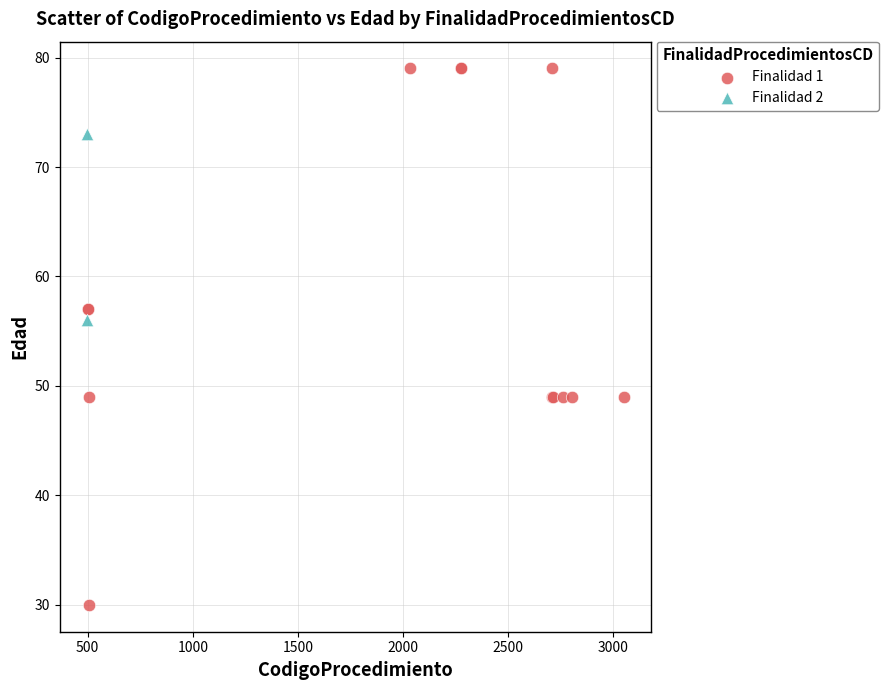

What are all the series names shown in the legend?

Finalidad 1, Finalidad 2